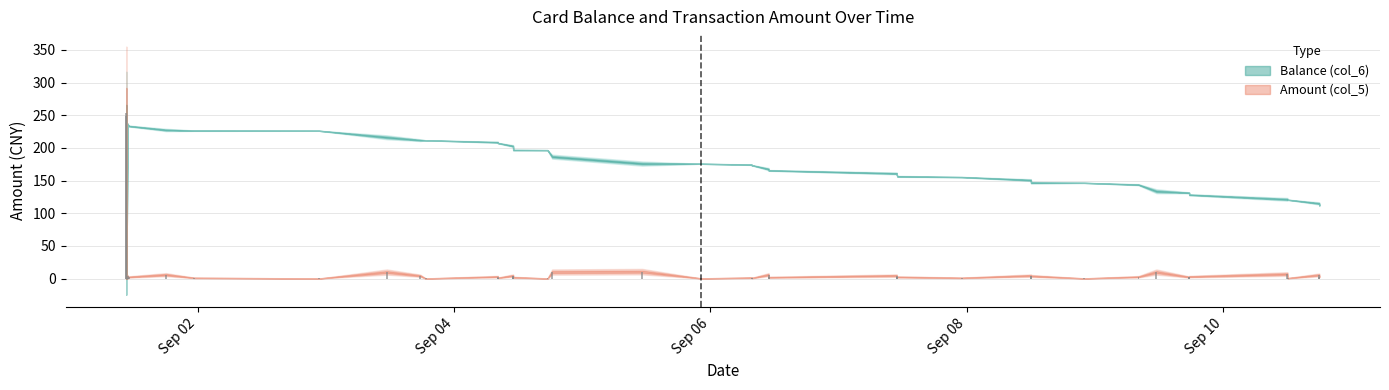

What is the maximum value shown in the chart?

253.7